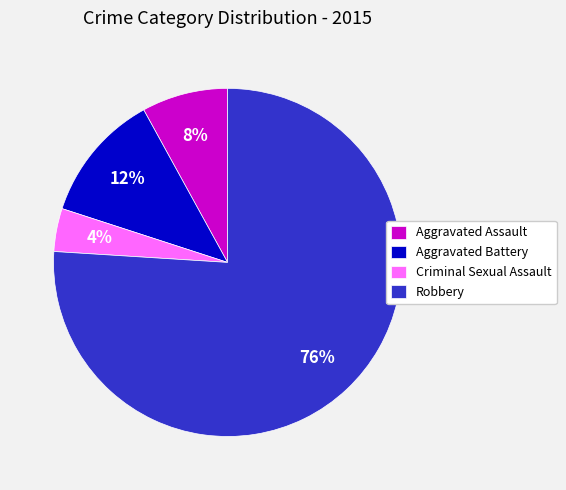

Is the sum of Robbery and Criminal Sexual Assault greater than half?

Yes